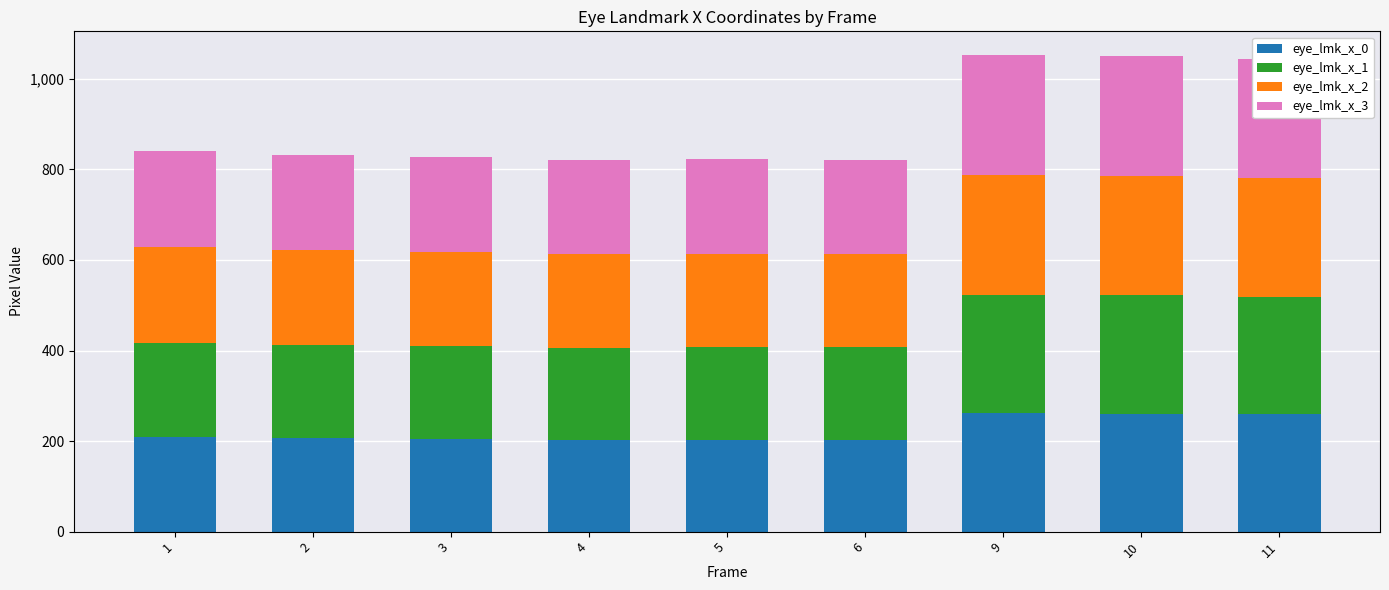

What is the total value across all series at 10?

1050.3